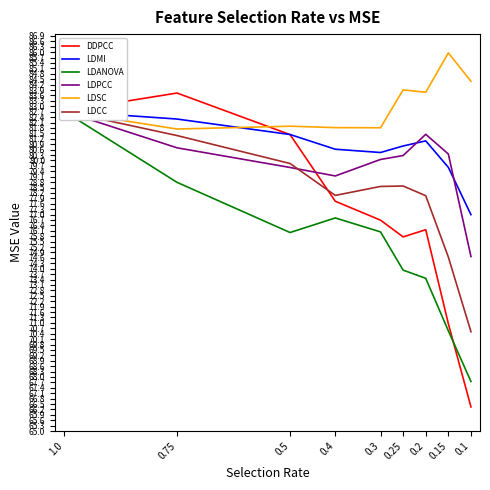

How many lines are shown in the chart?

6